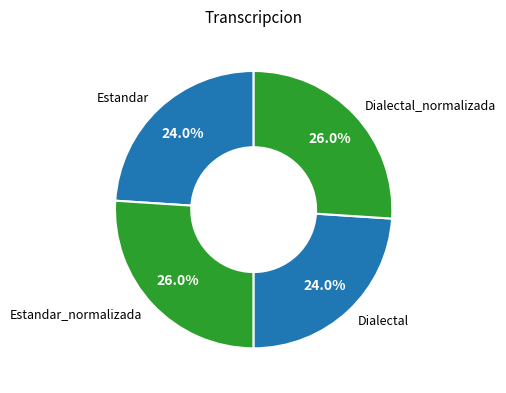

To the nearest percent, what portion does Dialectal represent?

24%